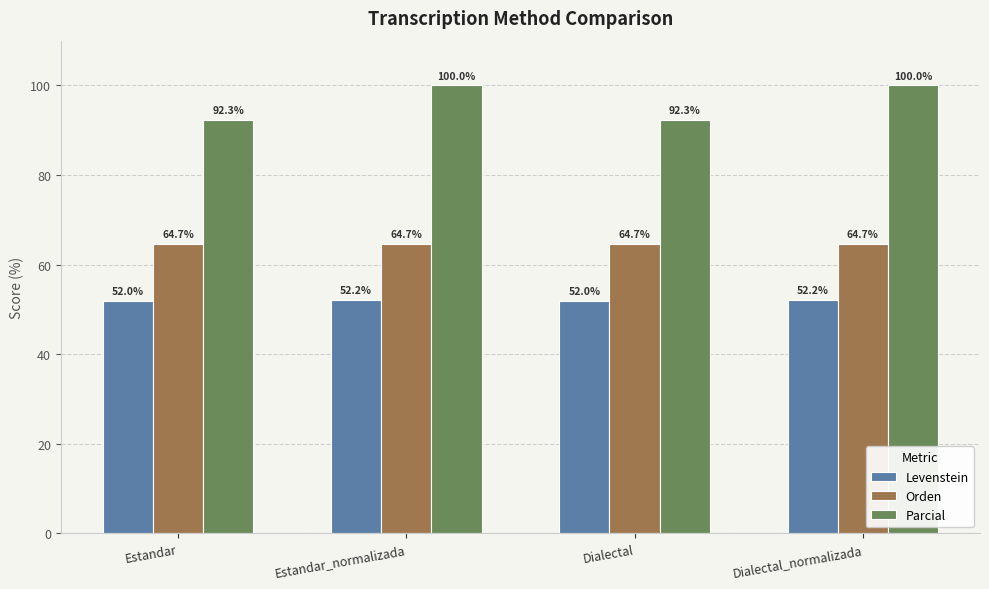

Reading left to right, extract all data points from this chart.

Levenstein: Estandar=52.0	Estandar_normalizada=52.2	Dialectal=52.0	Dialectal_normalizada=52.2
Orden: Estandar=64.7	Estandar_normalizada=64.7	Dialectal=64.7	Dialectal_normalizada=64.7
Parcial: Estandar=92.3	Estandar_normalizada=100.0	Dialectal=92.3	Dialectal_normalizada=100.0